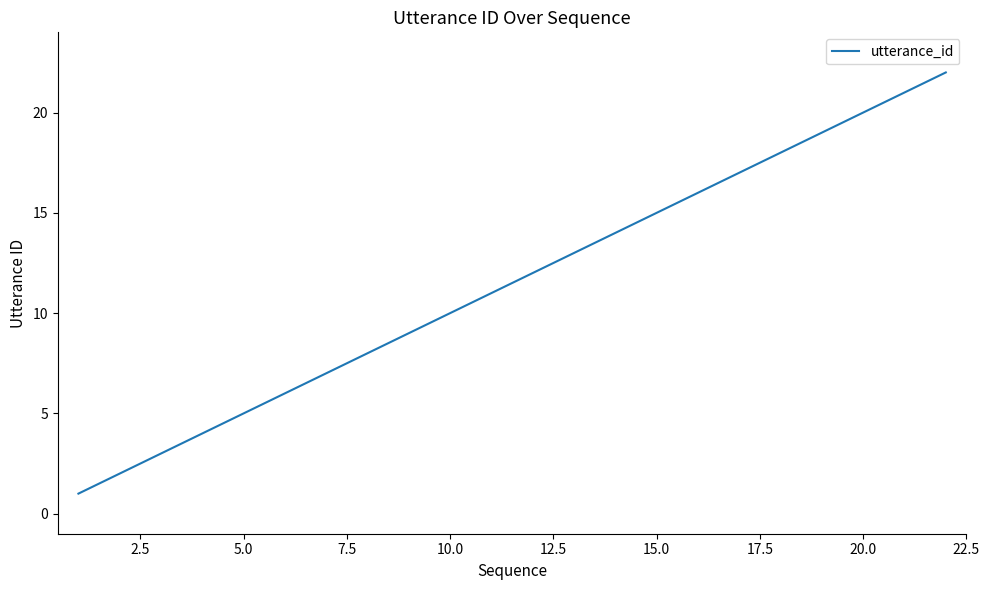

What is the maximum value shown in the chart?

22